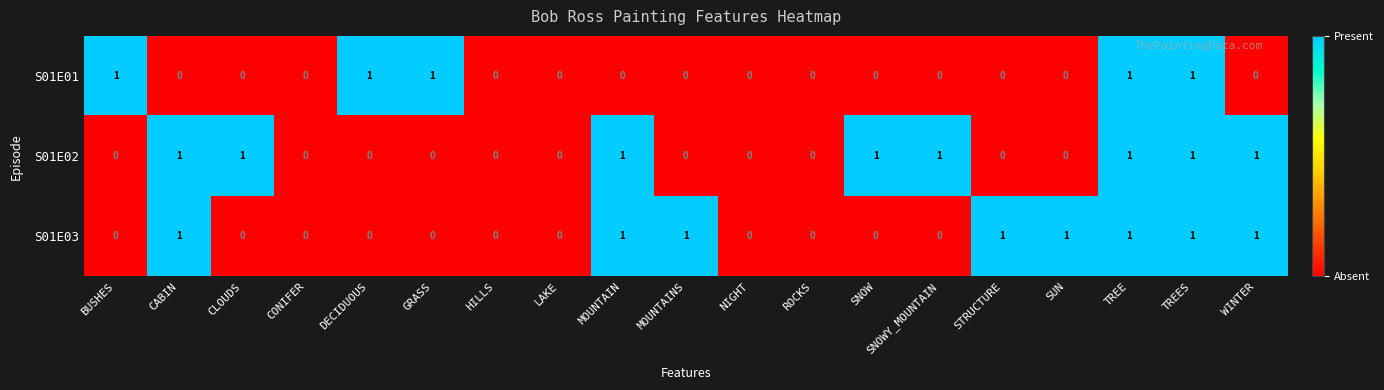

Is it true that S01E02 equals 2 at TREE?

False